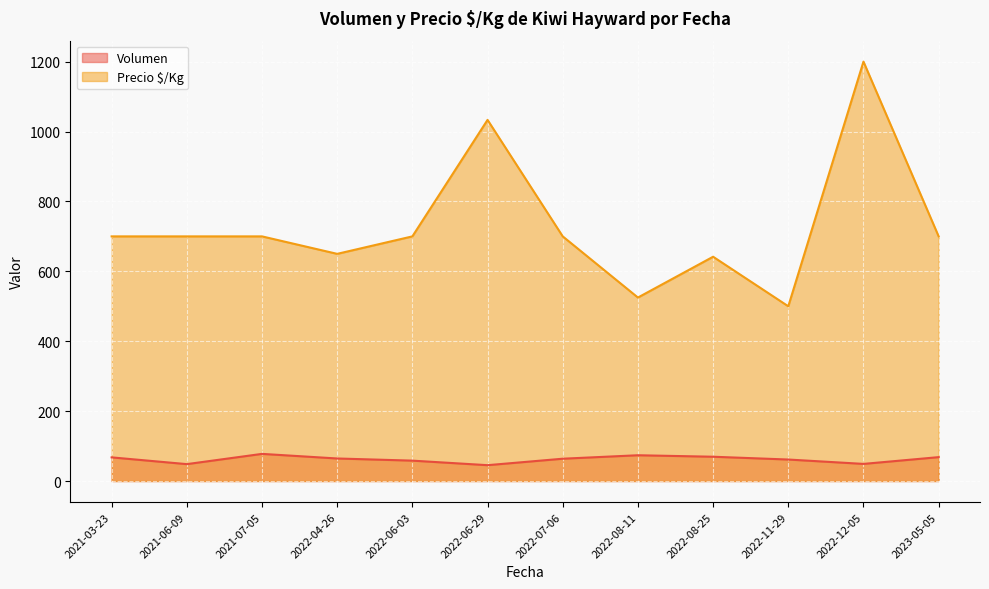

What is the minimum value for Precio $/Kg?

500.0